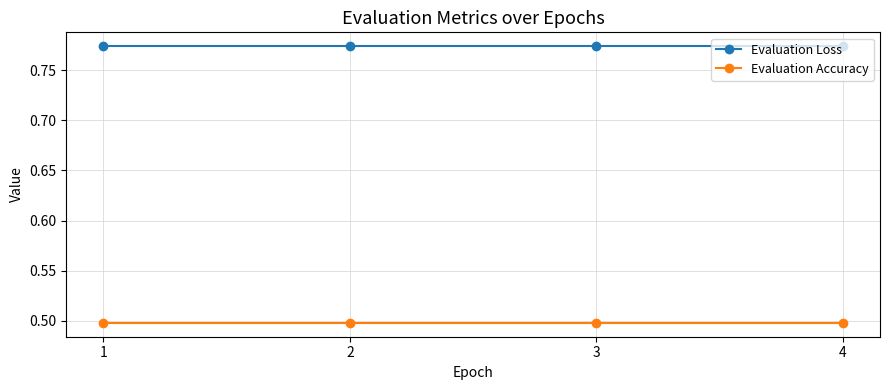

At 1, list the series in order from smallest to largest.

Evaluation Accuracy, Evaluation Loss